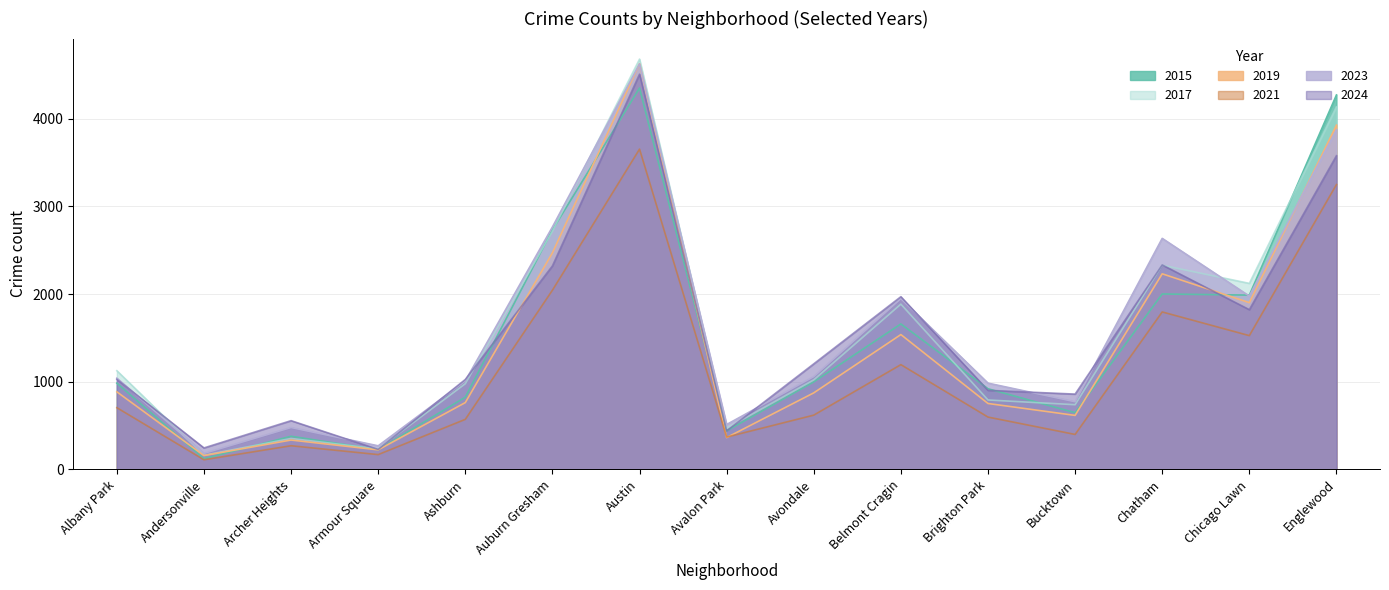

True or false: 2019 has a value of 151 at Armour Square.

False